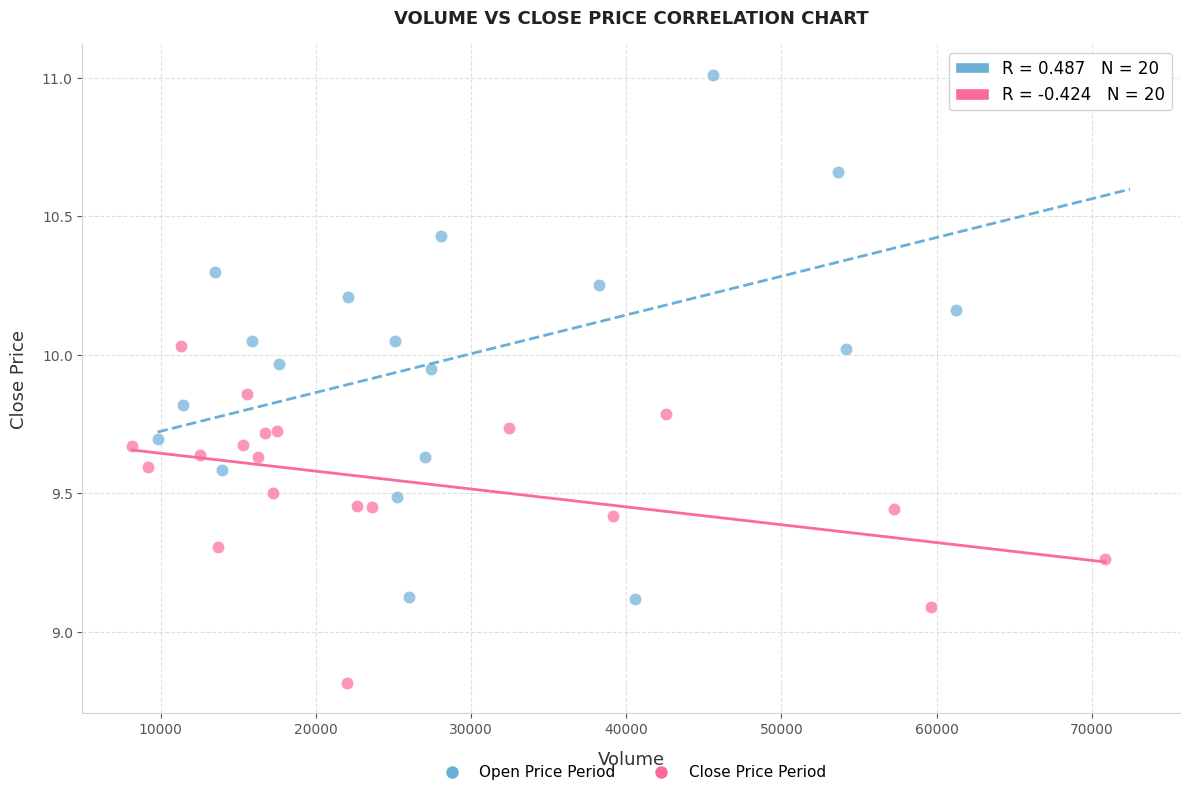

Which series reaches the minimum Y coordinate?

Close Price Period